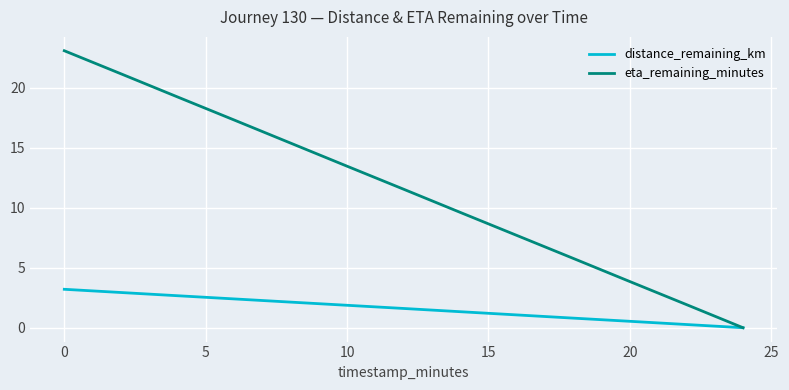

What are all the series names shown in the legend?

distance_remaining_km, eta_remaining_minutes